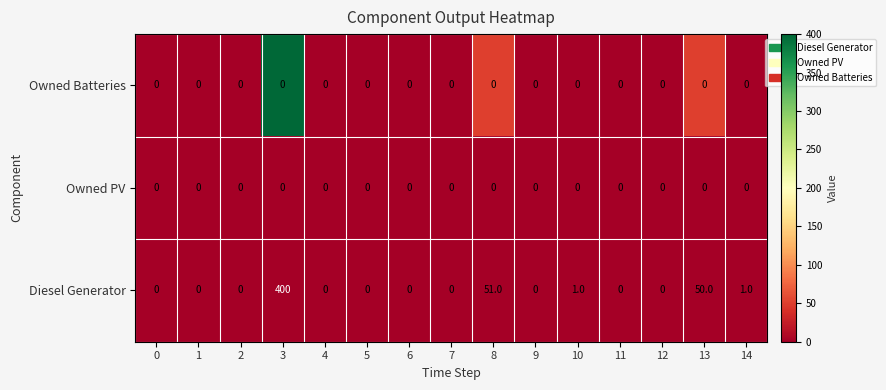

Is it true that Diesel Generator equals 0 at 9?

True